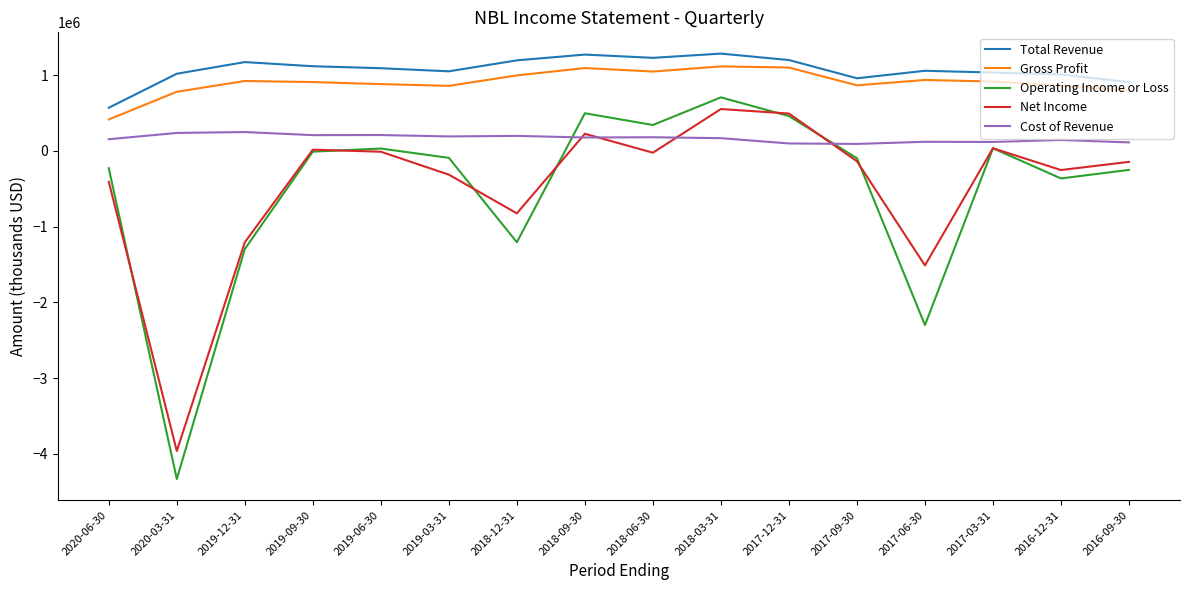

What position from the left is 2020-06-30?

1